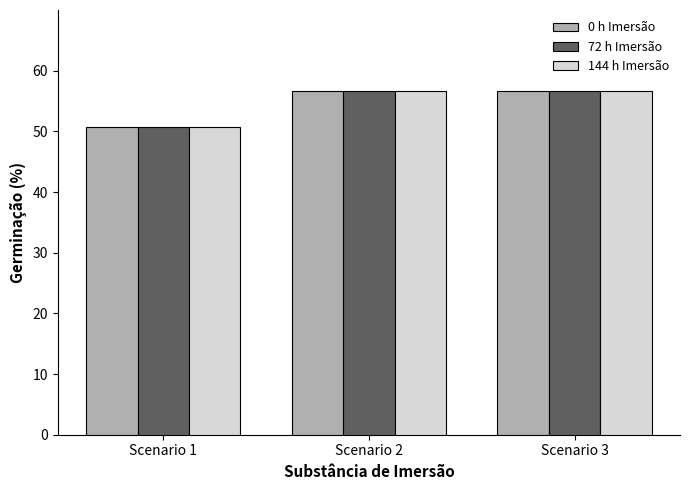

Is it true that 72 h Imersão equals 81.8 at Scenario 1?

False